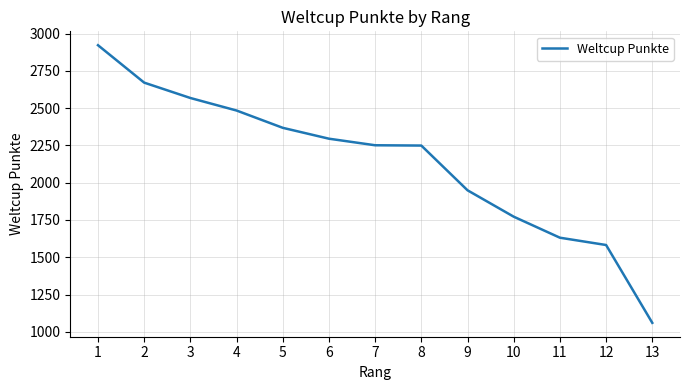

At which label does the data first exceed 2251?

1